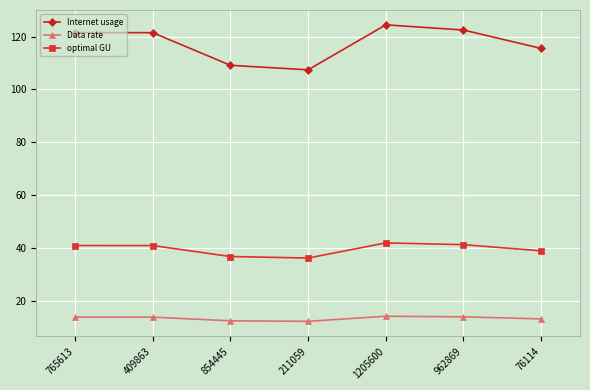

In optimal GU, how many points are lower than both neighbors (excluding endpoints)?

1